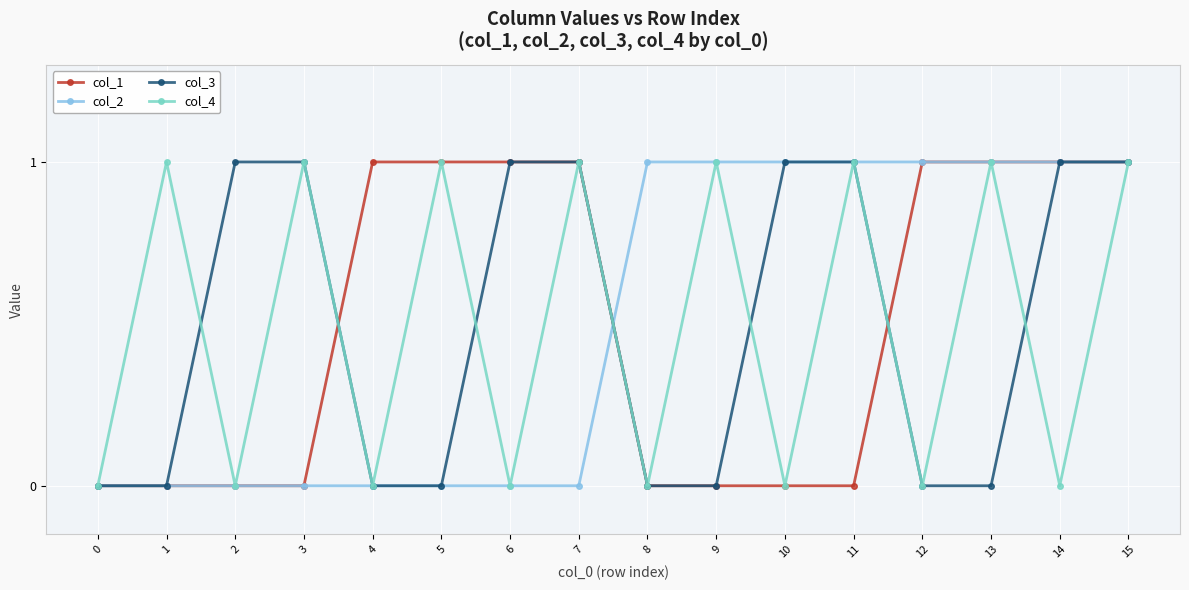

The col_1 series shows 1 at 5. True or false?

True